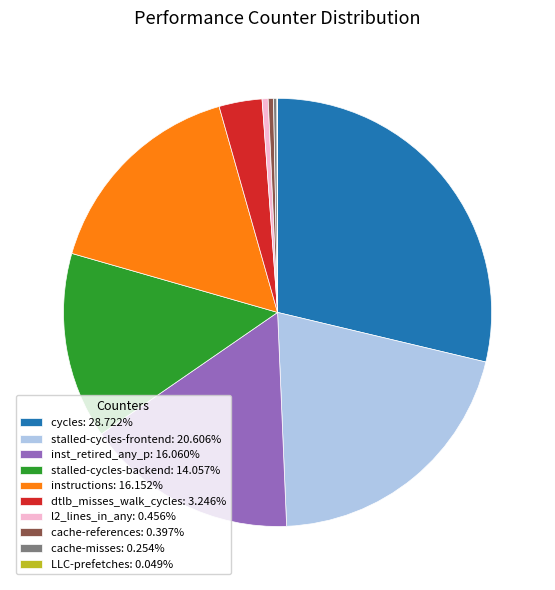

Does stalled-cycles-frontend: 20.606% represent more than half of the total?

No